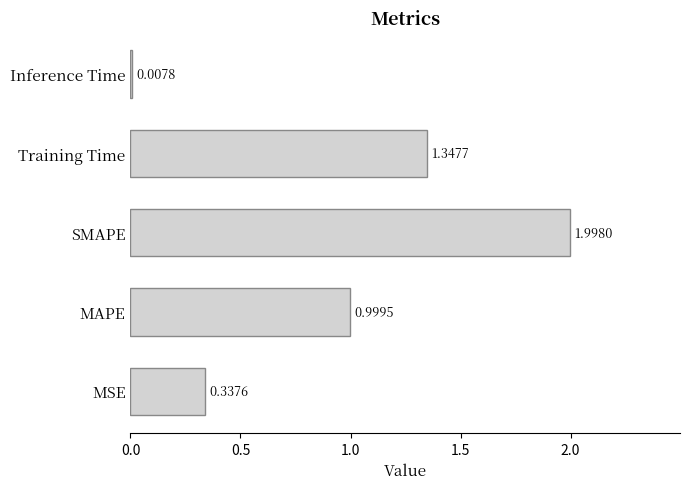

List the labels in order of value, largest first.

SMAPE, Training Time, MAPE, MSE, Inference Time